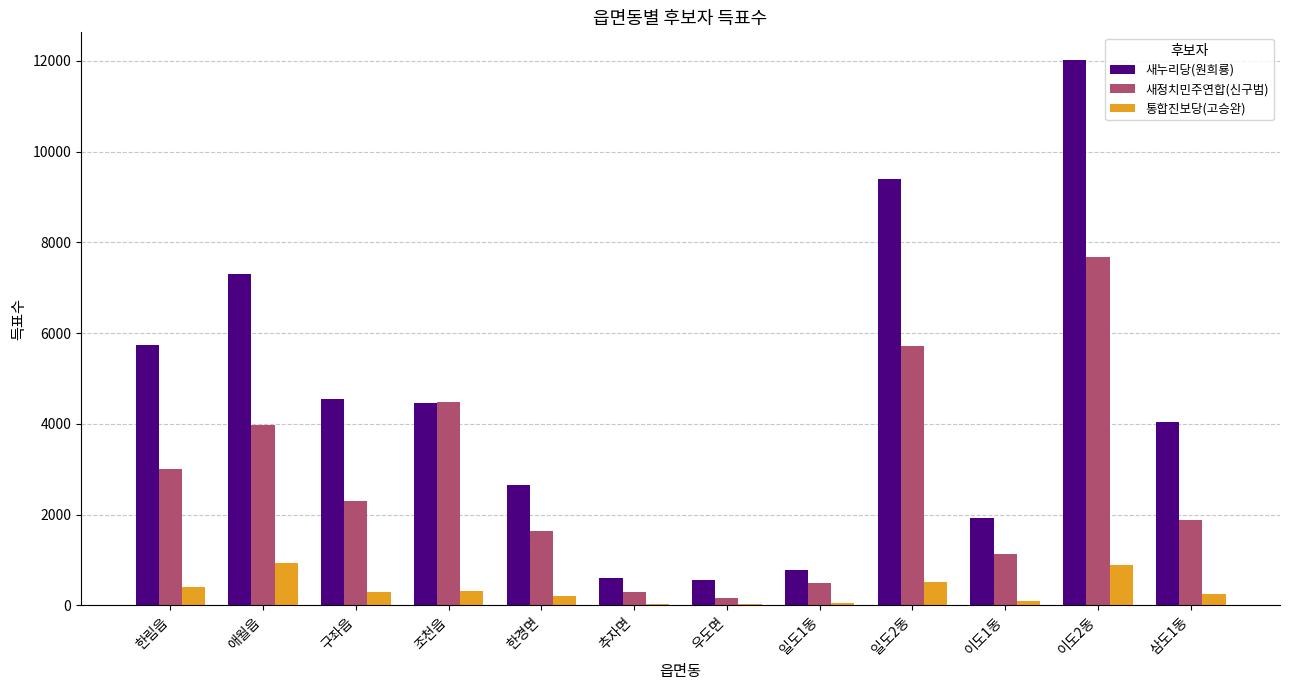

Which series has the largest total across all categories?

새누리당(원희룡)